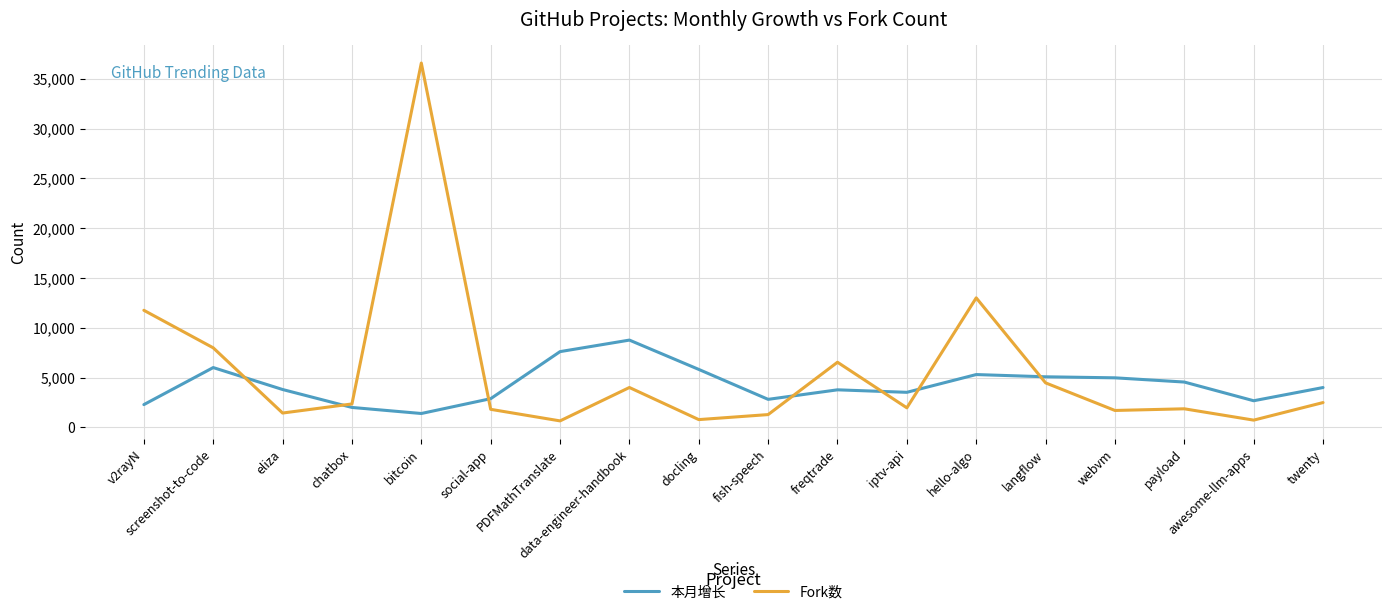

After their last crossing, which series has the higher values: 本月增长 or Fork数?

本月增长